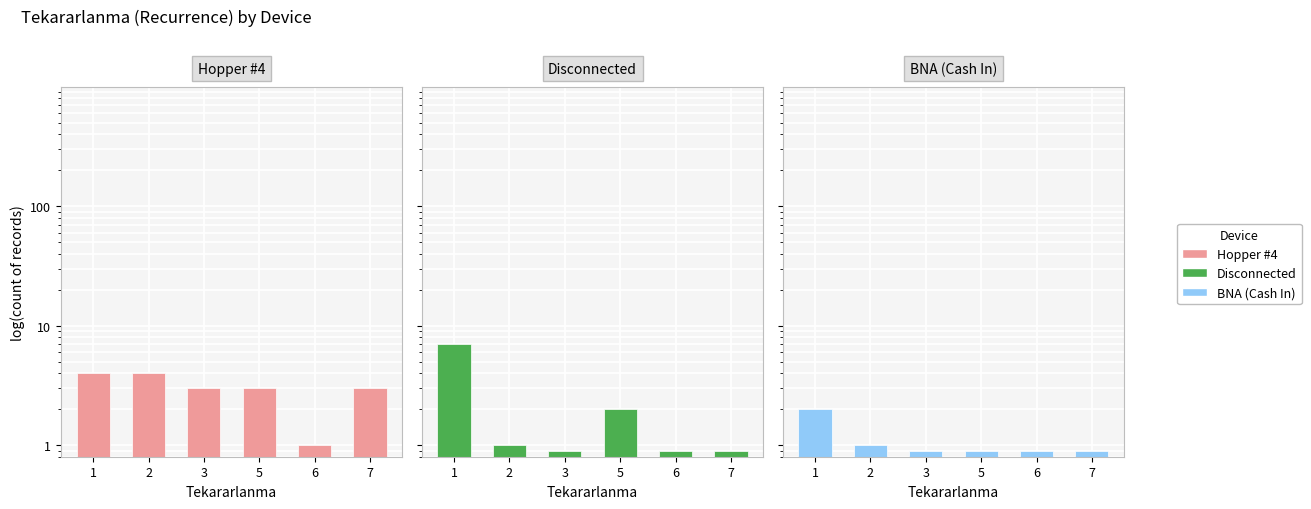

At which category does the chart reach its minimum across all series?

3